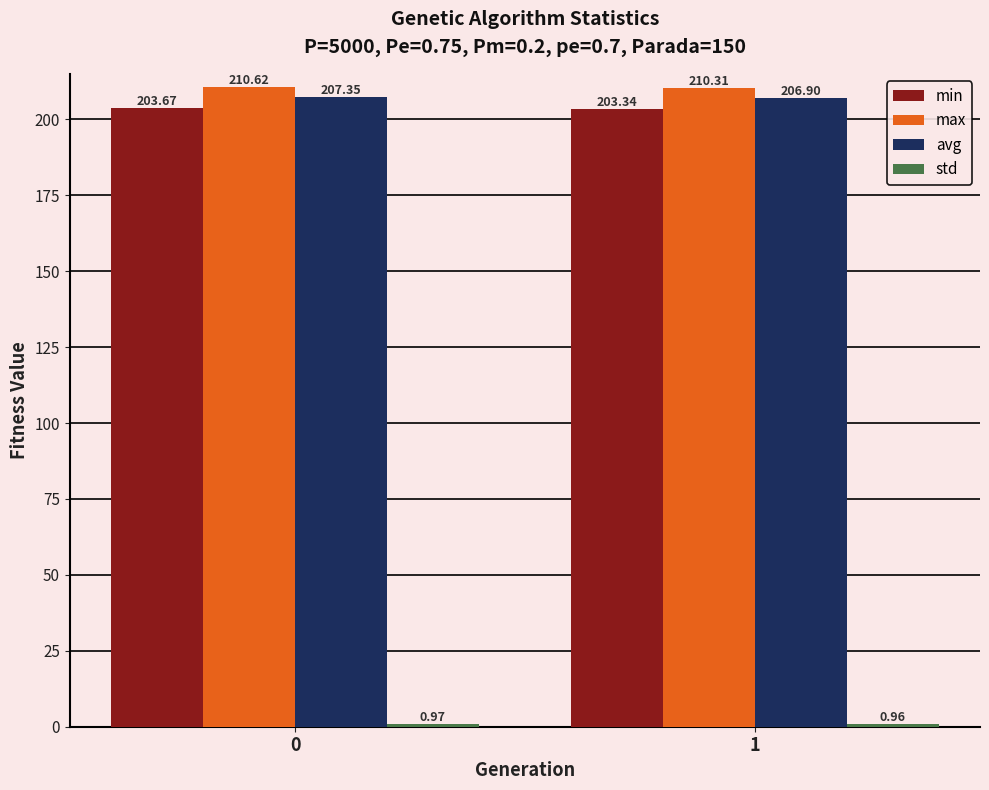

How many bars are there in each group?

4